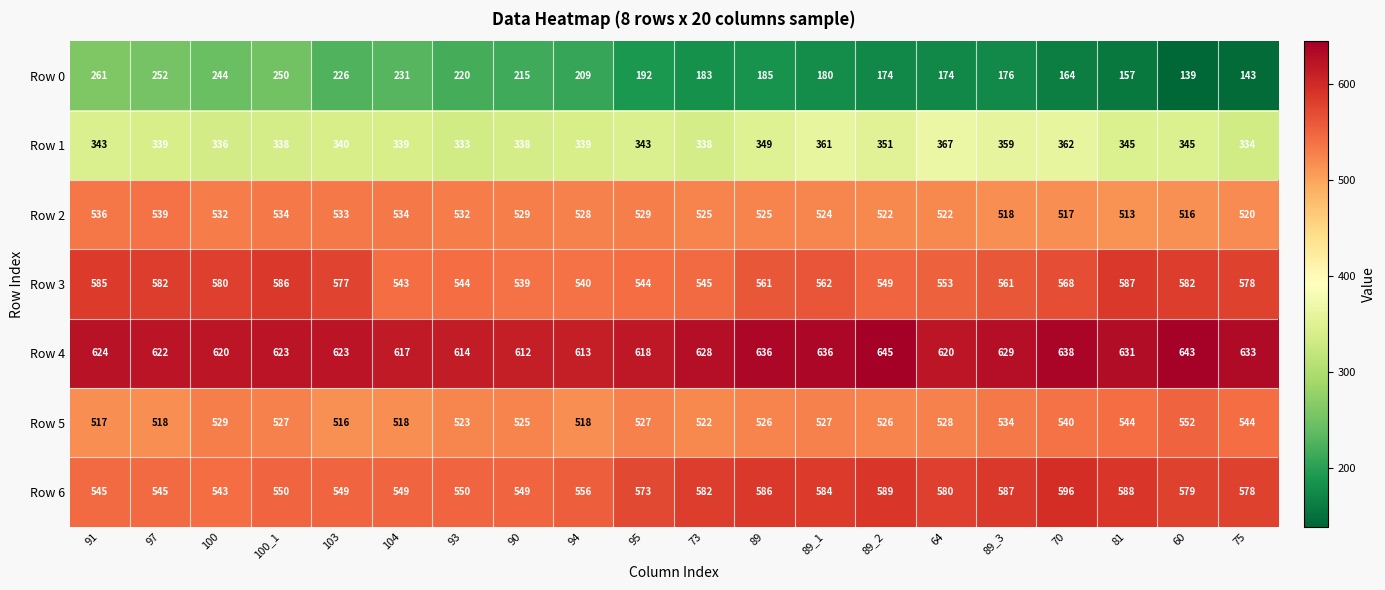

Between 103 and 89_1, which series saw the biggest shift?

Row 0